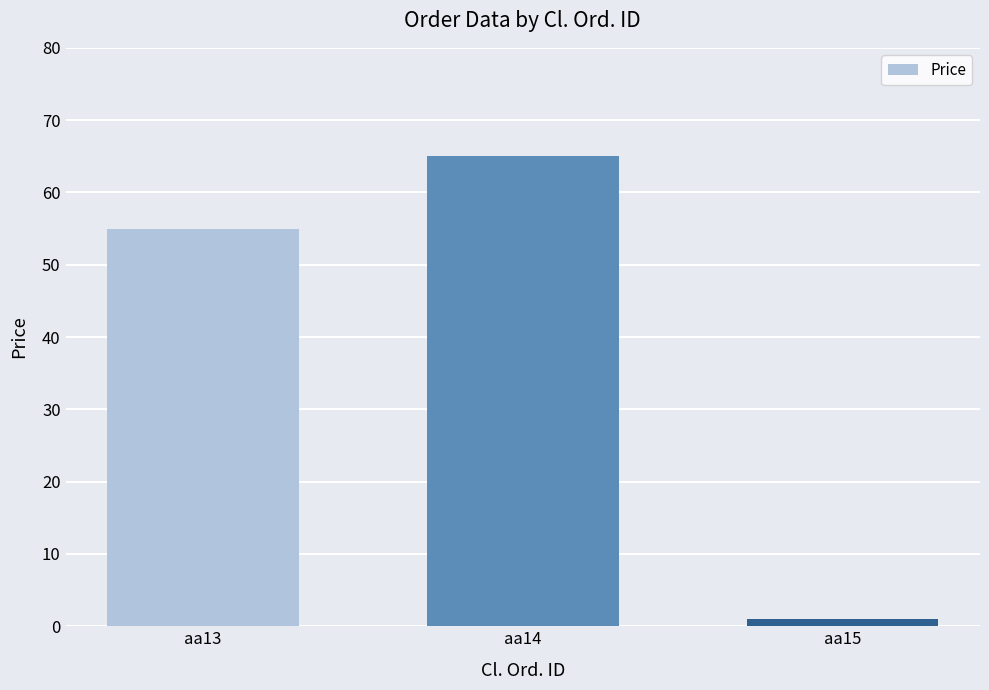

List the labels in order of value, largest first.

aa14, aa13, aa15